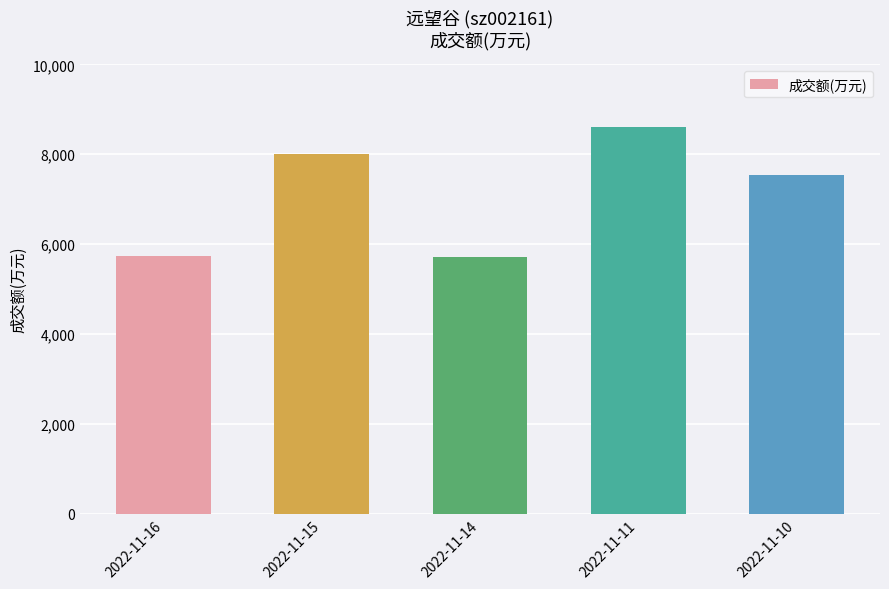

Approximately how many times larger is the value at 2022-11-11 compared to 2022-11-16?

1.5